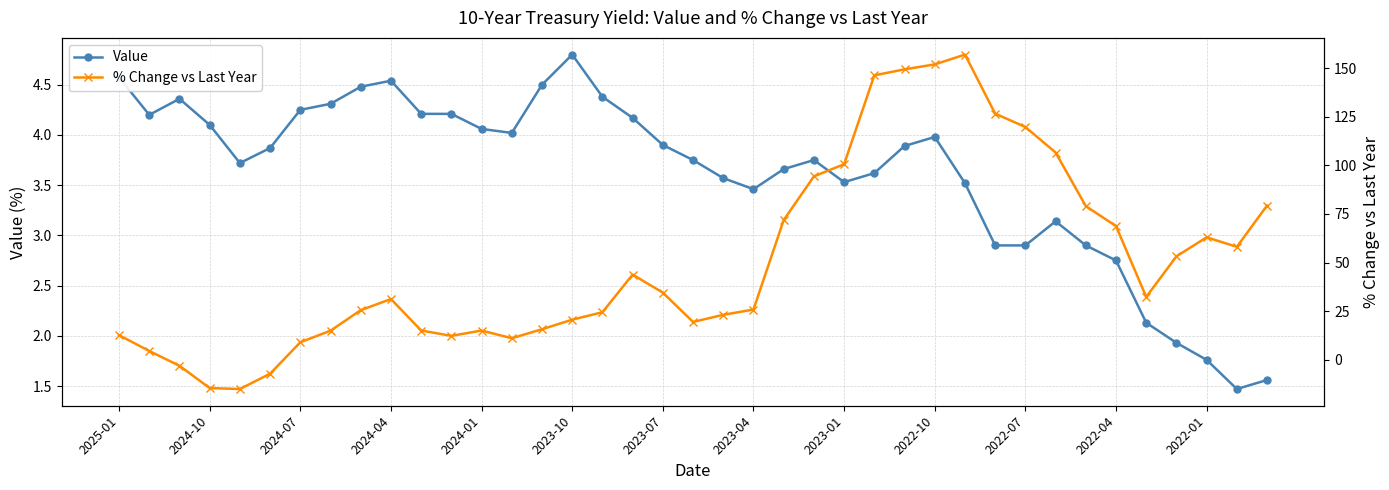

How many categories are shown in the chart?

39